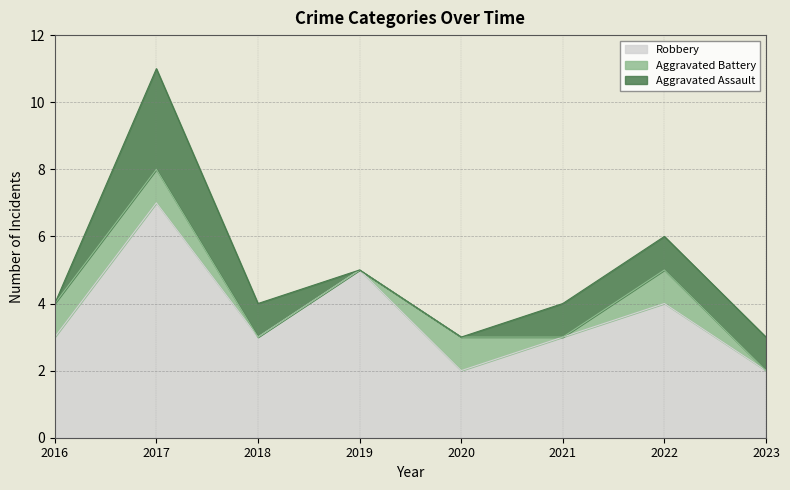

Rank the series by their maximum value, from highest to lowest.

Robbery, Aggravated Assault, Aggravated Battery